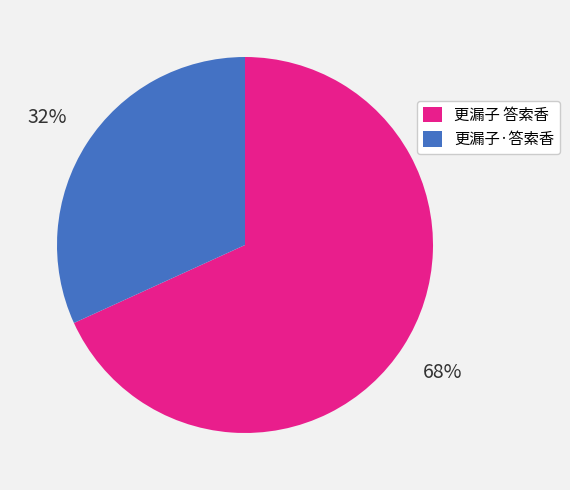

What is the ratio of the value at 更漏子·答索香 to the value at 更漏子 答索香?

0.5